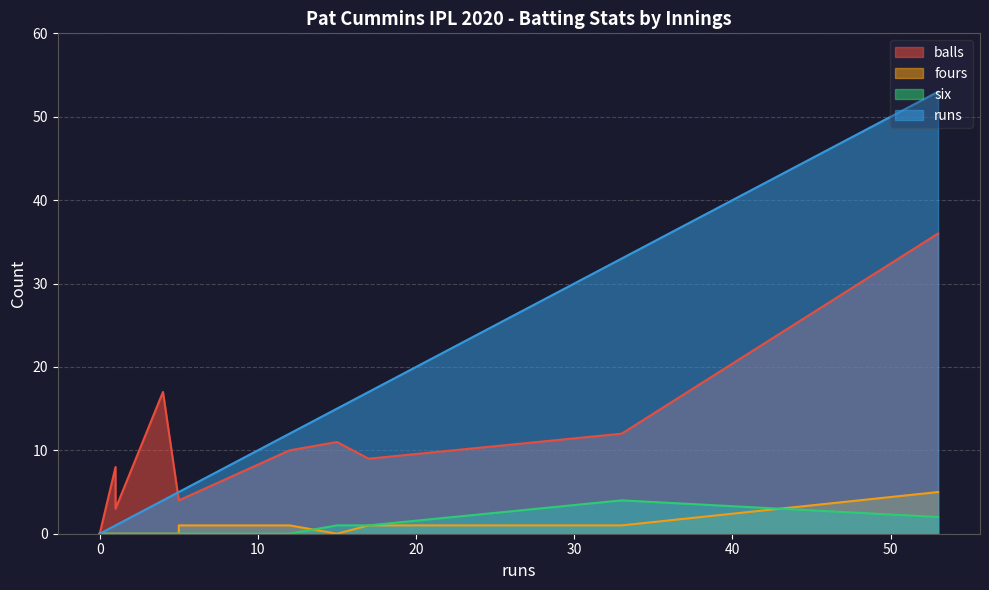

What is the greatest value displayed?

53